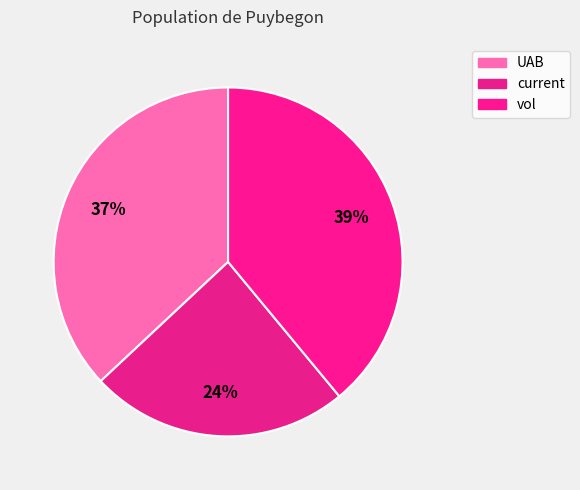

Is the sum of current and UAB greater than half?

Yes